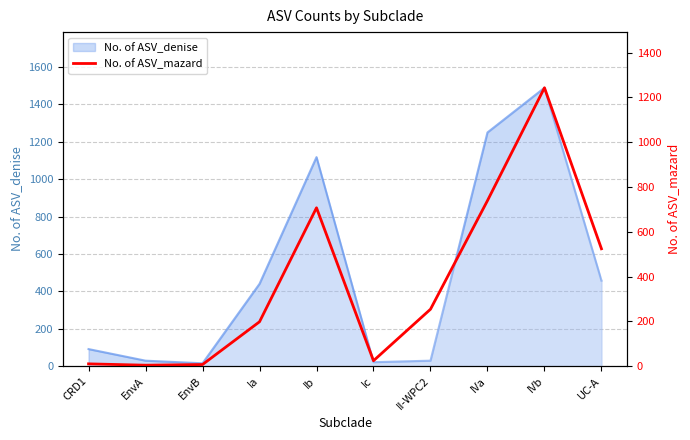

How many lines are shown in the chart?

1